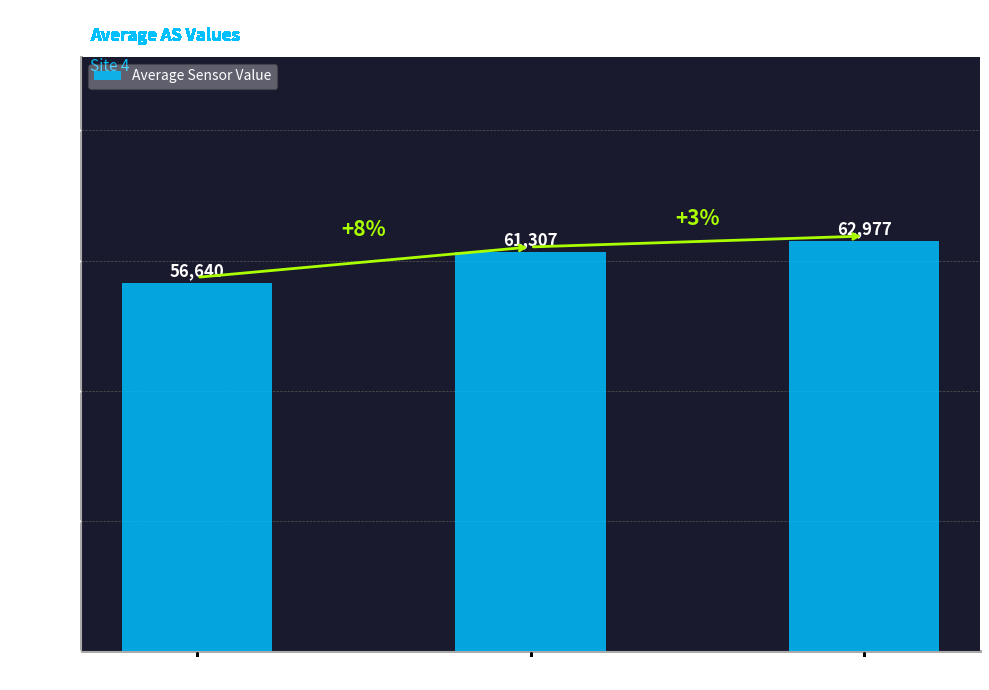

Where is the data nearest to the value 59808?

AS01